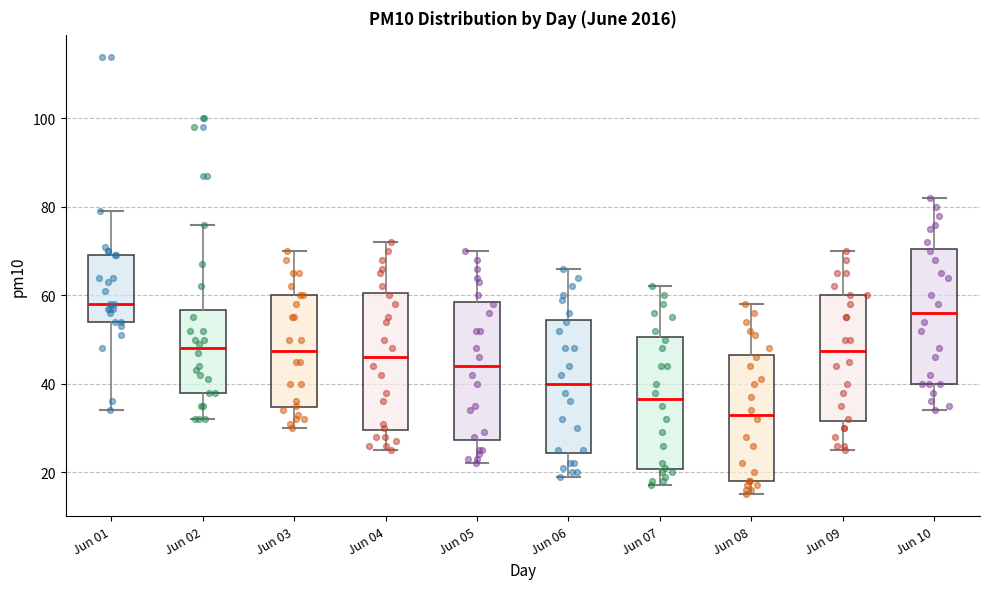

Reading left to right, read every box against the y-axis: the position of its median line, the range the box covers, and the ends of its whiskers. The values are not printed on the chart, so give them approximately, as read against the axis.

Jun 01: median 58, box 54 to 70, whiskers 34 to 80
Jun 02: median 48, box 38 to 56, whiskers 32 to 76
Jun 03: median 48, box 34 to 60, whiskers 30 to 70
Jun 04: median 46, box 30 to 60, whiskers 26 to 72
Jun 05: median 44, box 28 to 58, whiskers 22 to 70
Jun 06: median 40, box 24 to 54, whiskers 20 to 66
Jun 07: median 36, box 20 to 50, whiskers 18 to 62
Jun 08: median 34, box 18 to 46, whiskers 16 to 58
Jun 09: median 48, box 32 to 60, whiskers 26 to 70
Jun 10: median 56, box 40 to 70, whiskers 34 to 82